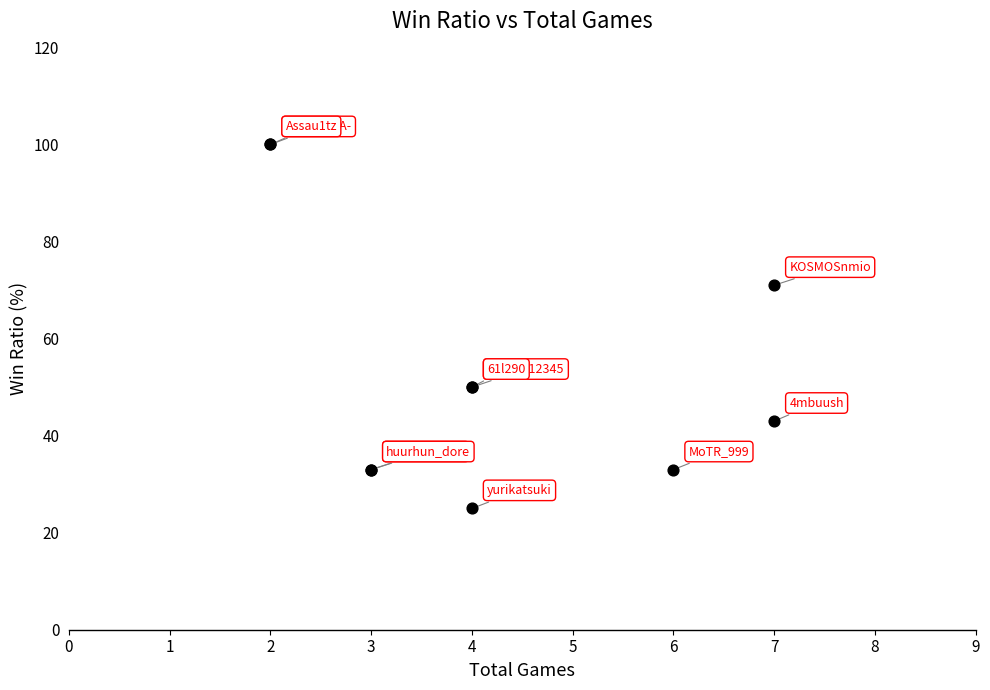

What Y value in the scatter plot is closest to 62?

71